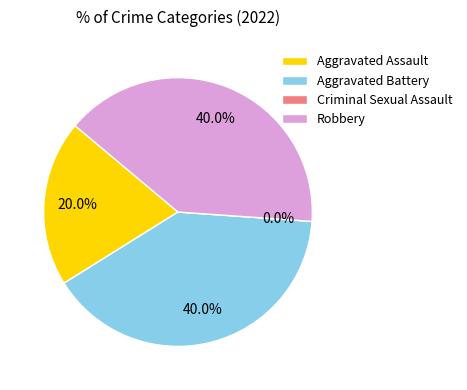

To the nearest percent, what is the difference between the Criminal Sexual Assault and Aggravated Assault slice percentages?

20%